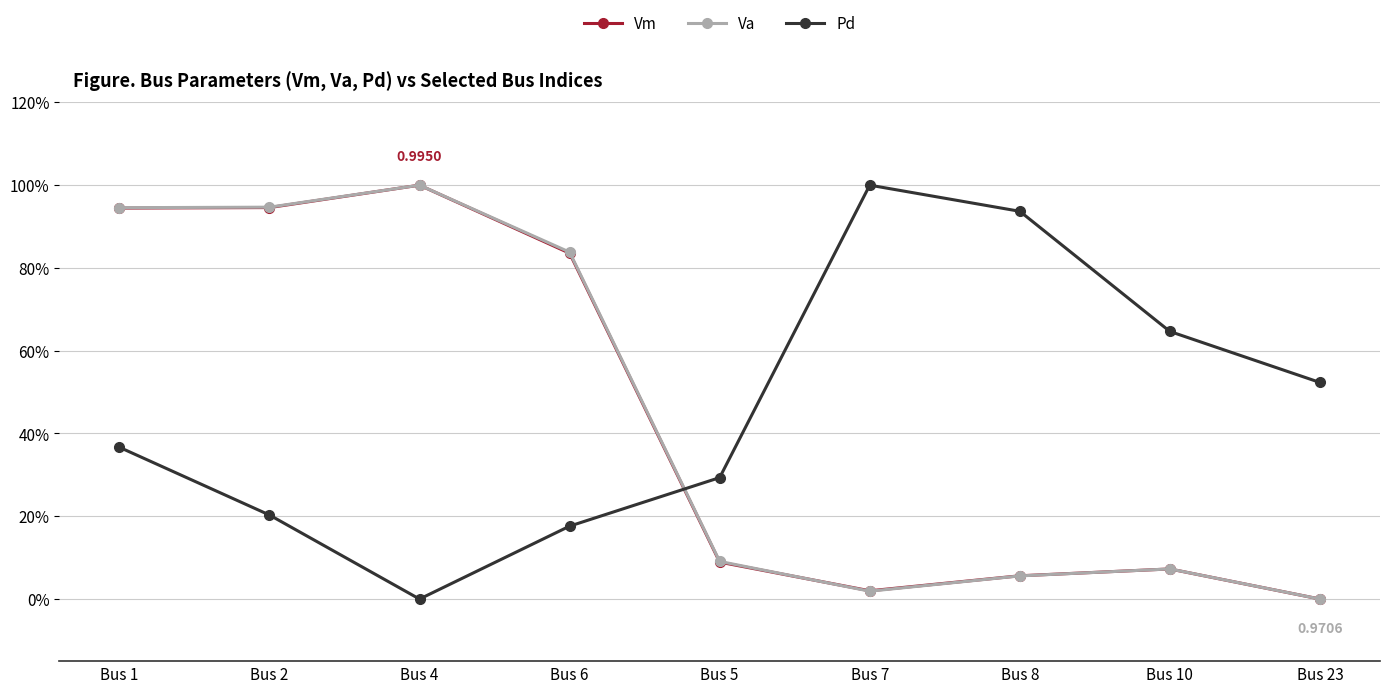

Which series has the widest spread of values?

Vm